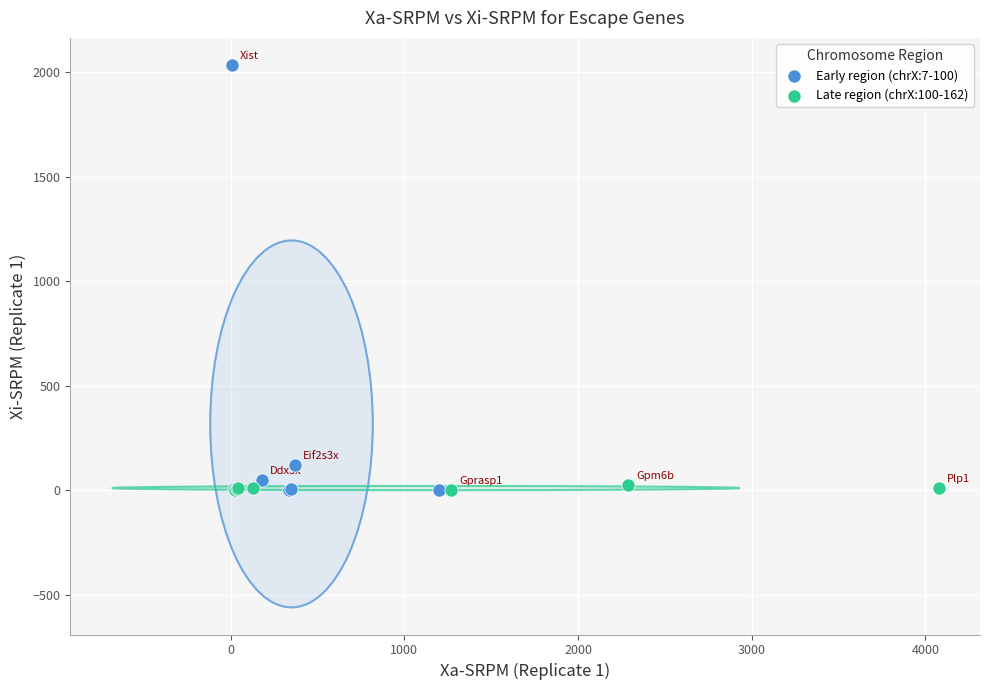

What are all the series names shown in the legend?

Early region (chrX:7-100), Late region (chrX:100-162)